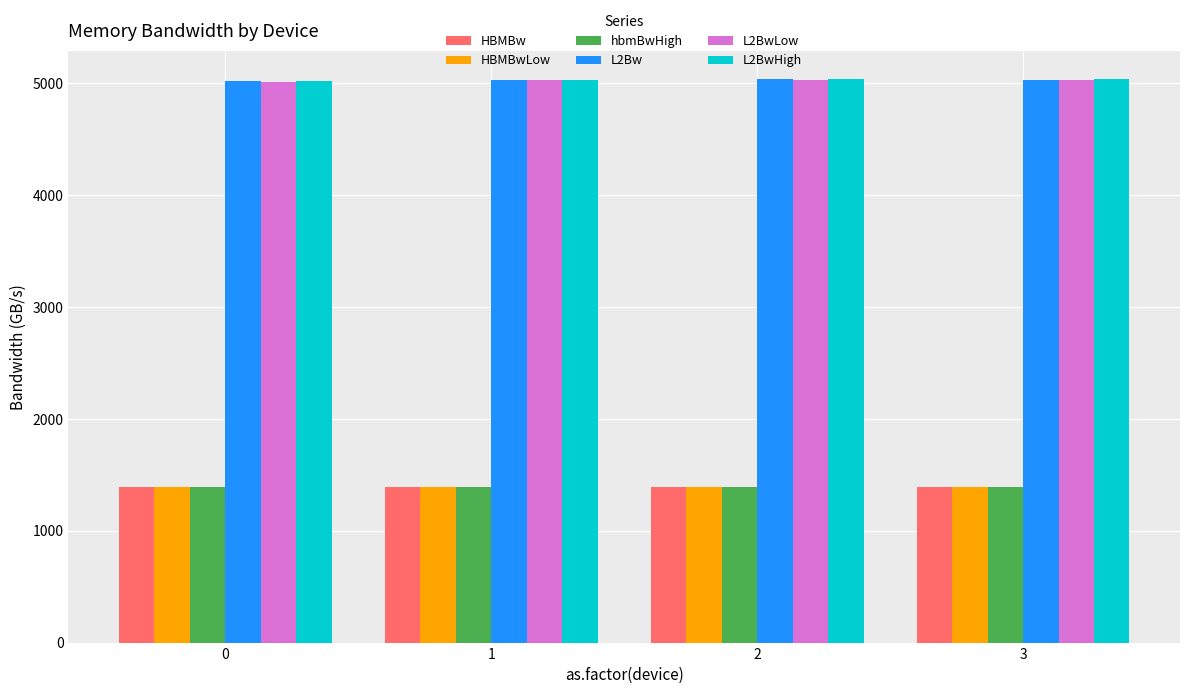

What is the spread (max minus min) of values at 3?

3646.9